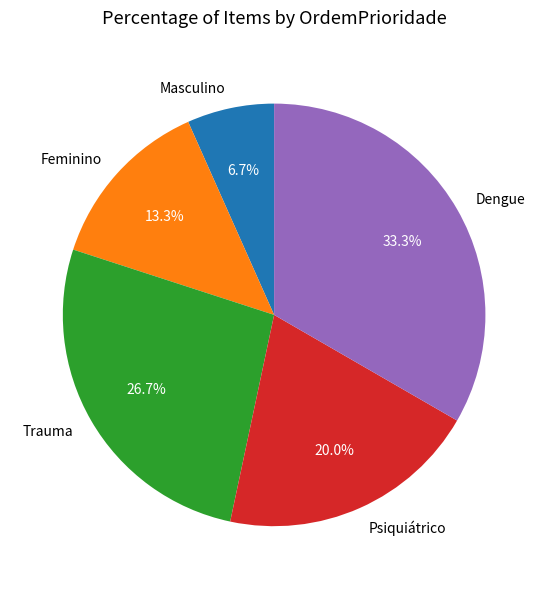

To the nearest percent, what is the difference between the Dengue and Masculino slice percentages?

27%